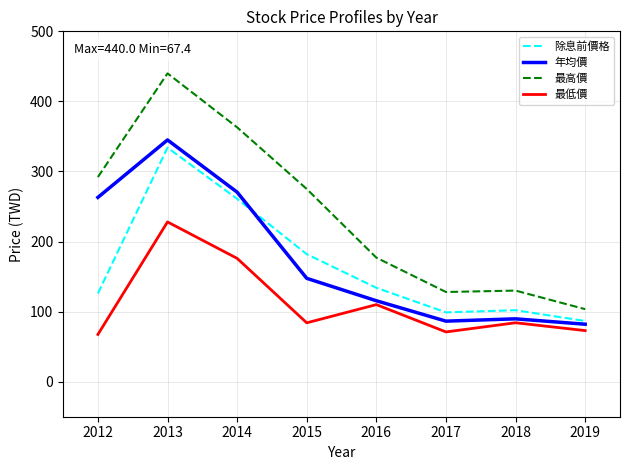

True or false: 最低價 and 最高價 intersect in this chart.

False